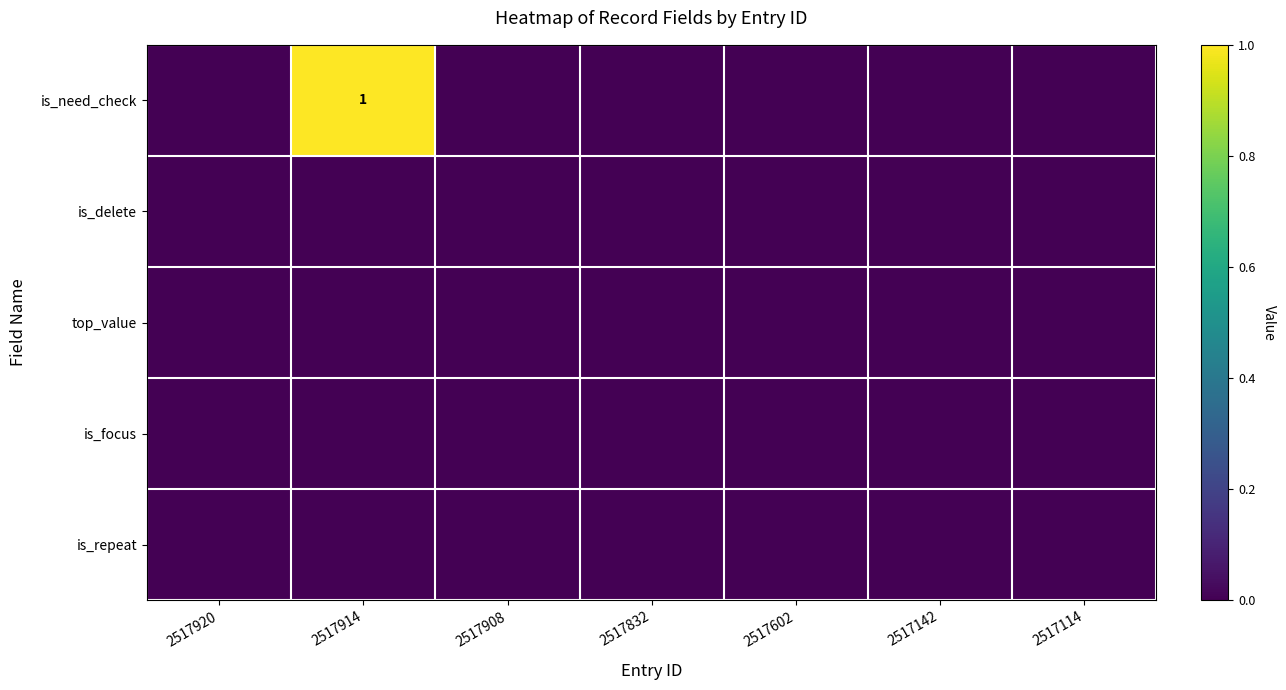

Rank the categories by row_1 value from highest to lowest.

2517920, 2517914, 2517908, 2517832, 2517602, 2517142, 2517114